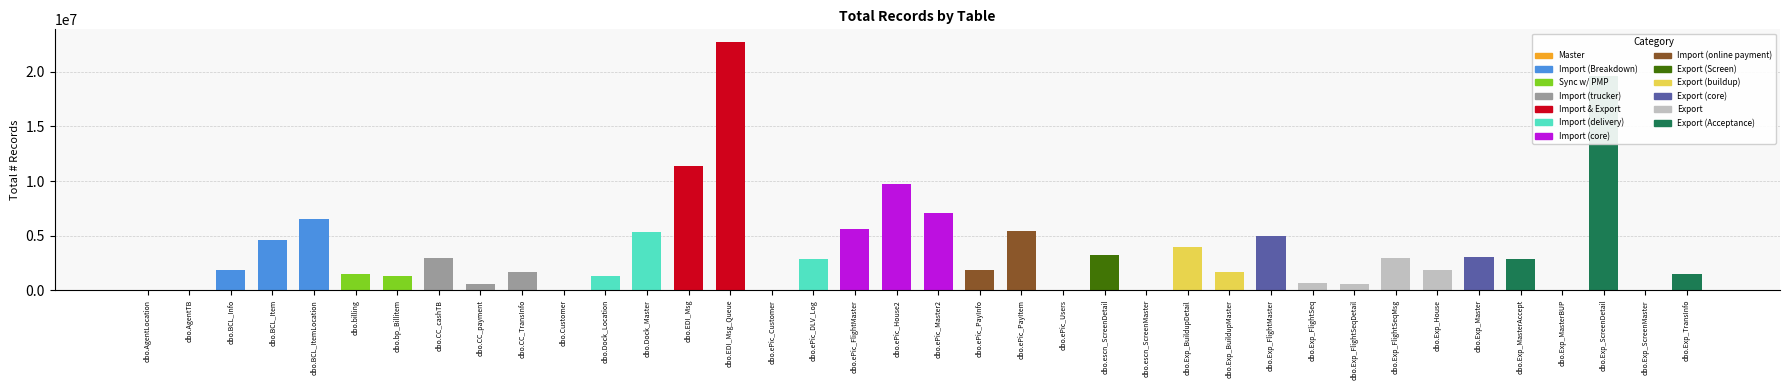

Reading left to right, what are all the values shown in this chart?

21572	9399	1811535	4637734	6539029	1482513	1259514	2961796	574336	1670740	1117	1339503	5362730	11408881	22766020	37597	2815300	5567523	9766120	7039910	1846005	5417837	27311	3191870	54733	3941213	1670010	4983709	644382	589033	2944398	1823332	3020299	2830583	34908	19612789	153	1523825